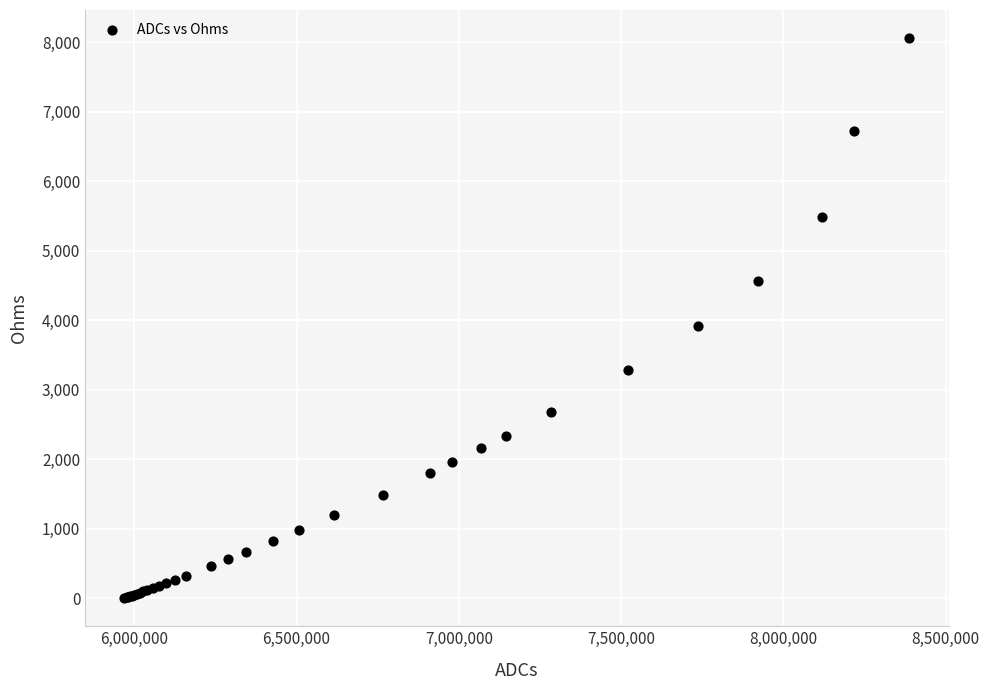

What Y value in the scatter plot is closest to 4030?

3920